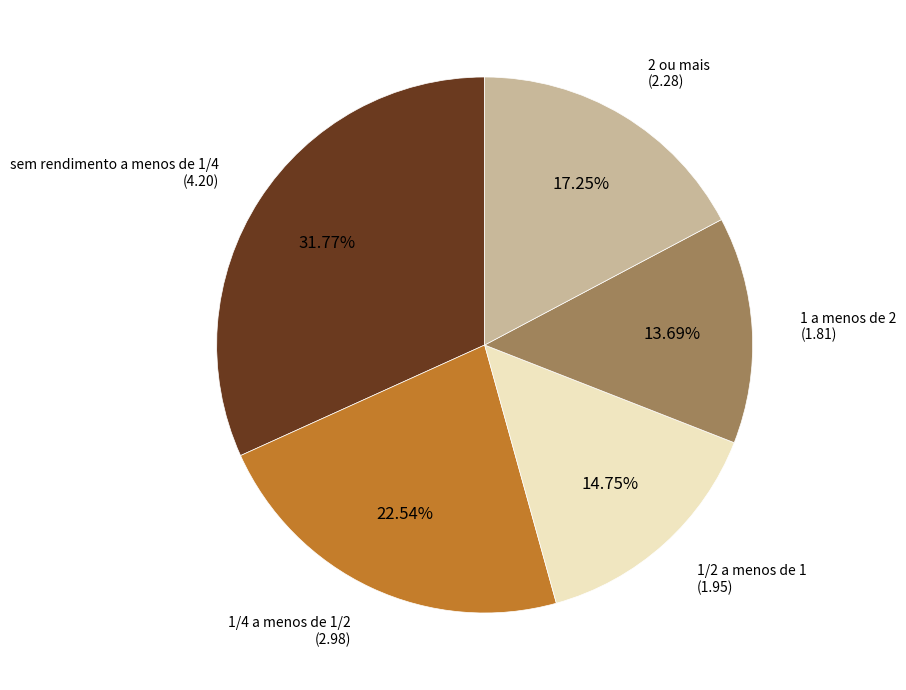

Is there any slice that represents more than half of the pie?

No